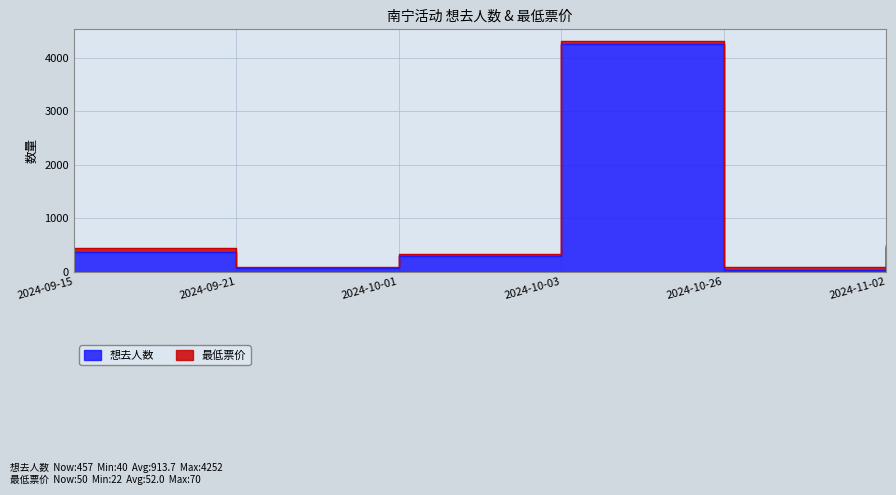

How many points are lower than both their immediate neighbors (excluding endpoints)?

2